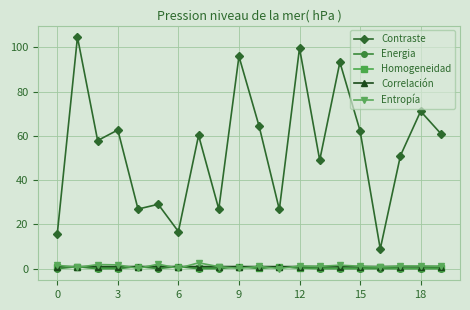

What is the average value of the Energia series?

0.3